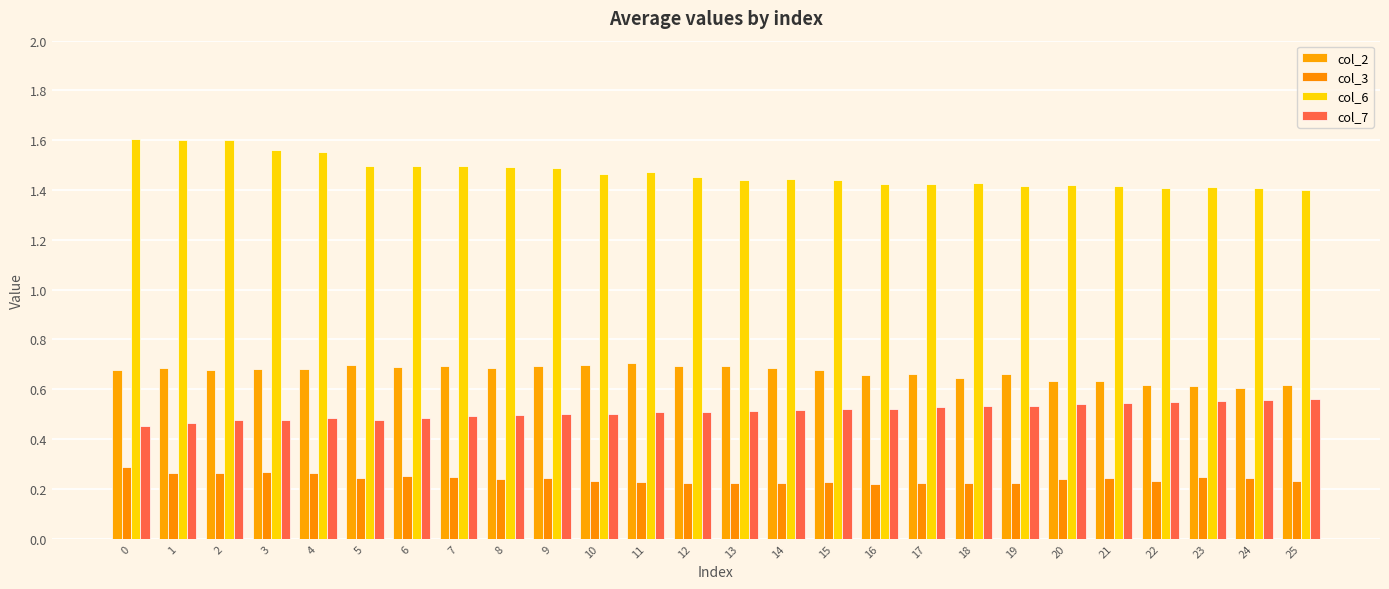

Reading right to left, transcribe all the data shown in this chart.

col_2: 0.6	0.6	0.6	0.6	0.6	0.6	0.7	0.6	0.7	0.7	0.7	0.7	0.7	0.7	0.7	0.7	0.7	0.7	0.7	0.7	0.7	0.7	0.7	0.7	0.7	0.7
col_3: 0.2	0.2	0.2	0.2	0.2	0.2	0.2	0.2	0.2	0.2	0.2	0.2	0.2	0.2	0.2	0.2	0.2	0.2	0.2	0.3	0.2	0.3	0.3	0.3	0.3	0.3
col_6: 1.4	1.4	1.4	1.4	1.4	1.4	1.4	1.4	1.4	1.4	1.4	1.4	1.4	1.5	1.5	1.5	1.5	1.5	1.5	1.5	1.5	1.6	1.6	1.6	1.6	1.6
col_7: 0.6	0.6	0.6	0.5	0.5	0.5	0.5	0.5	0.5	0.5	0.5	0.5	0.5	0.5	0.5	0.5	0.5	0.5	0.5	0.5	0.5	0.5	0.5	0.5	0.5	0.5